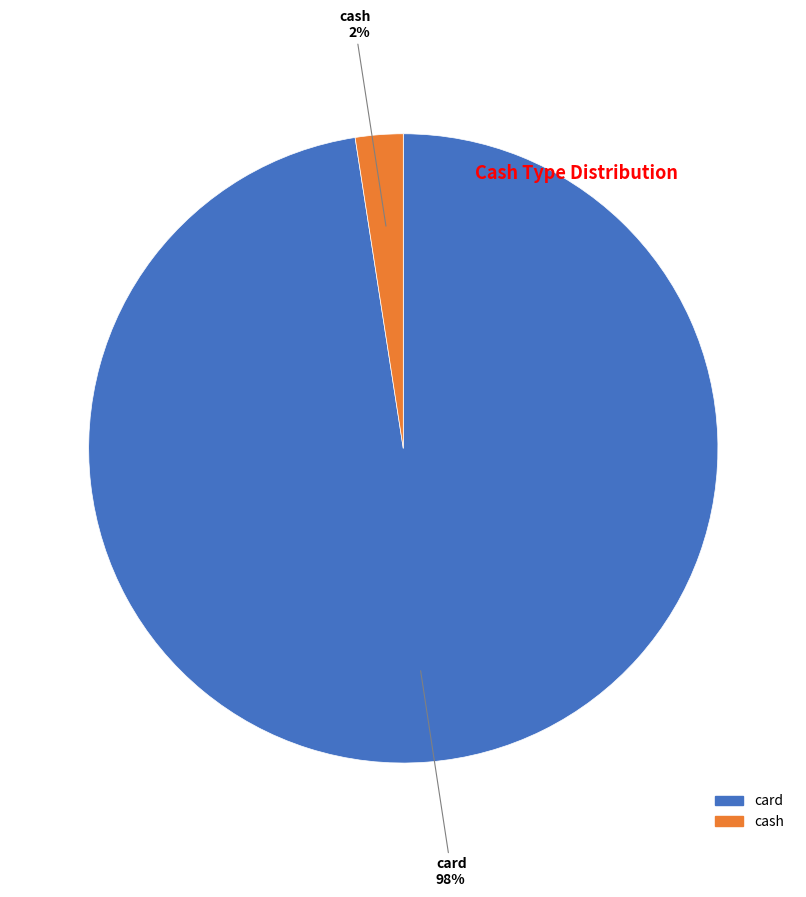

The cash slice represents 2% of the pie. True or false?

True